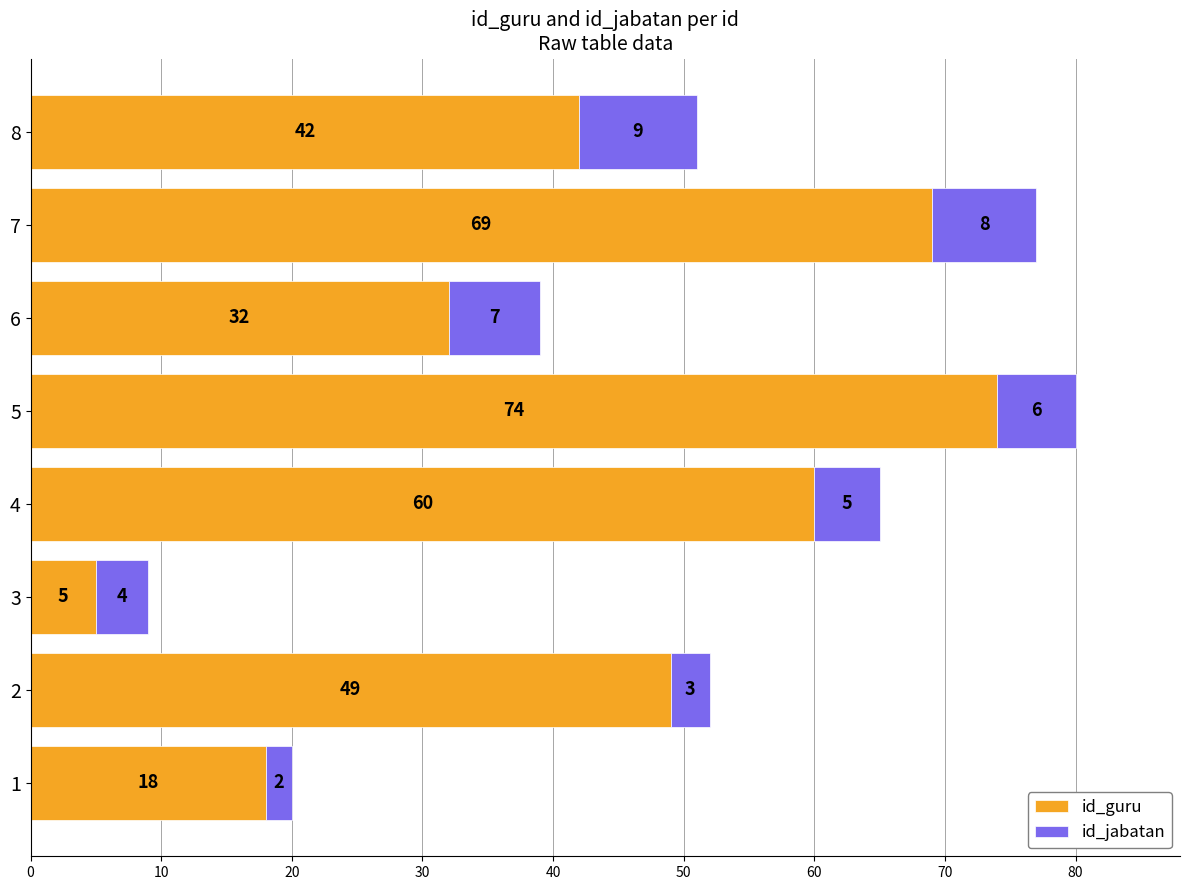

What value does the id_guru series have at 7, to the nearest 5?

70